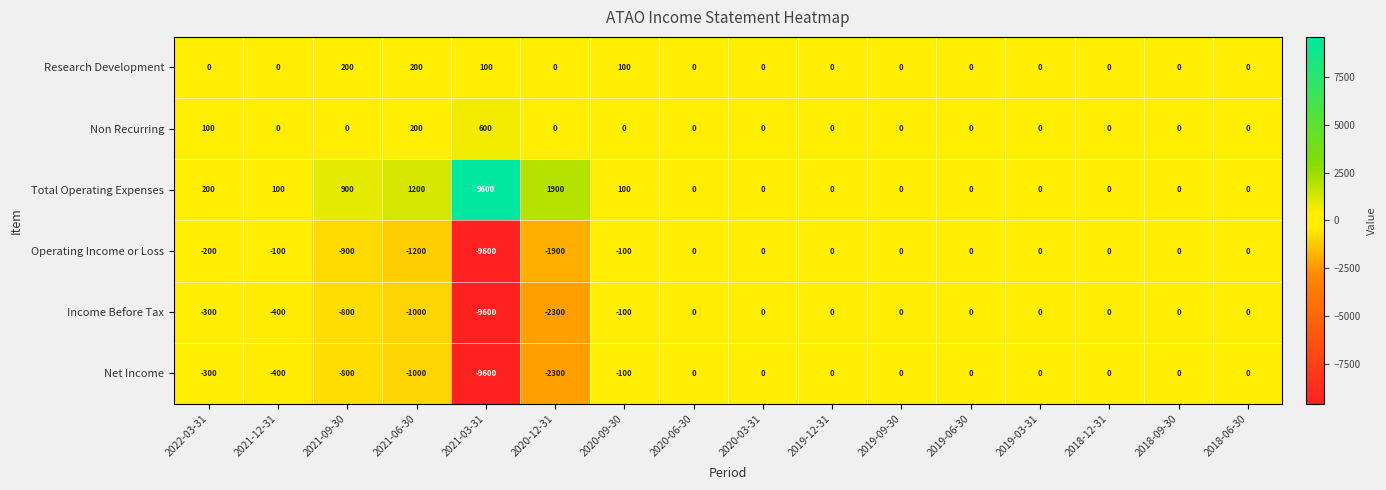

What is the approximate value of Operating Income or Loss at 2021-09-30?

-900